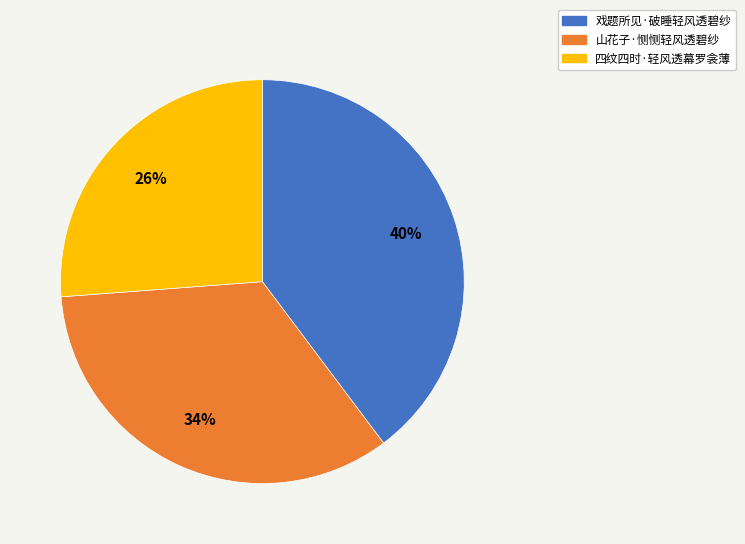

How many segments does this pie chart have?

3